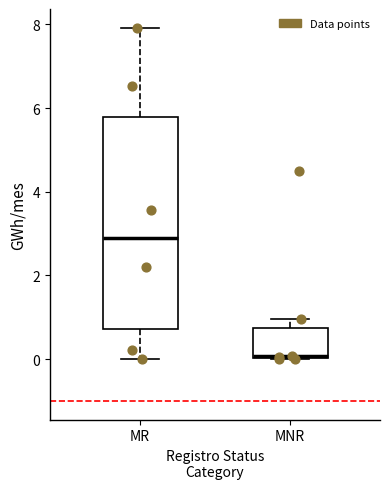

Comparing the boxes themselves (not the whiskers), which one is the tallest?

MR